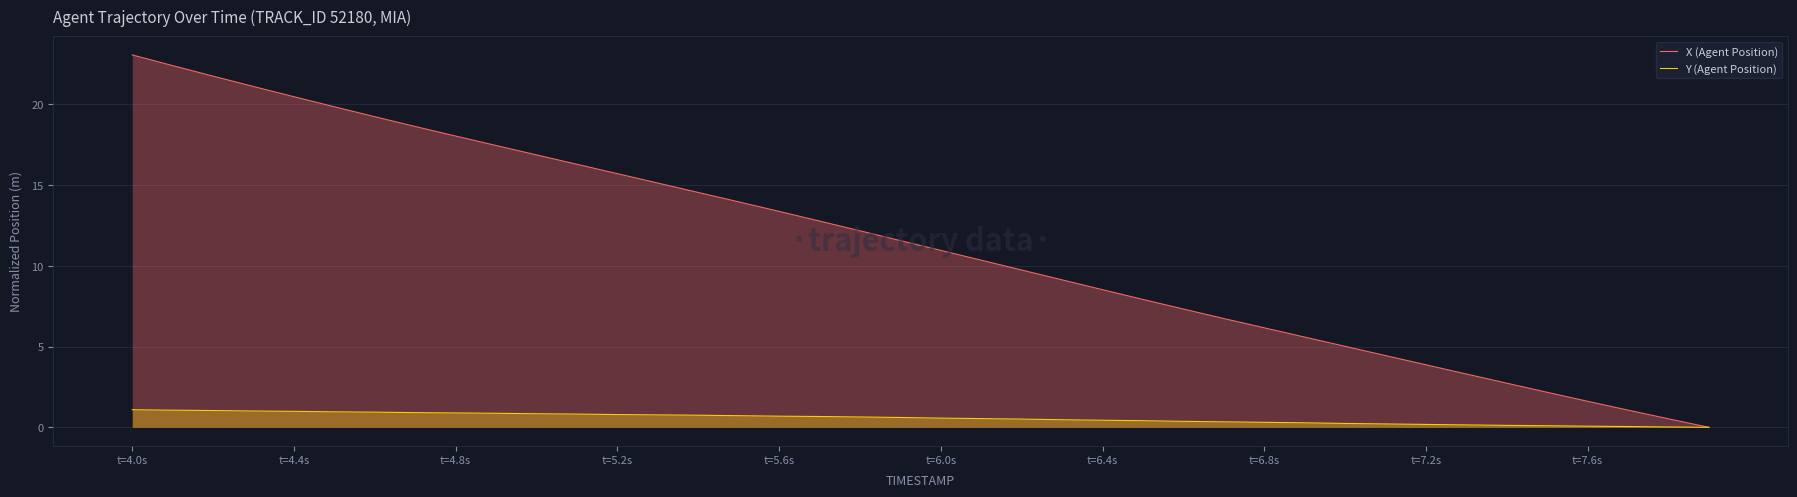

List the series in order of their peak value, lowest first.

Y (Agent Position), X (Agent Position)